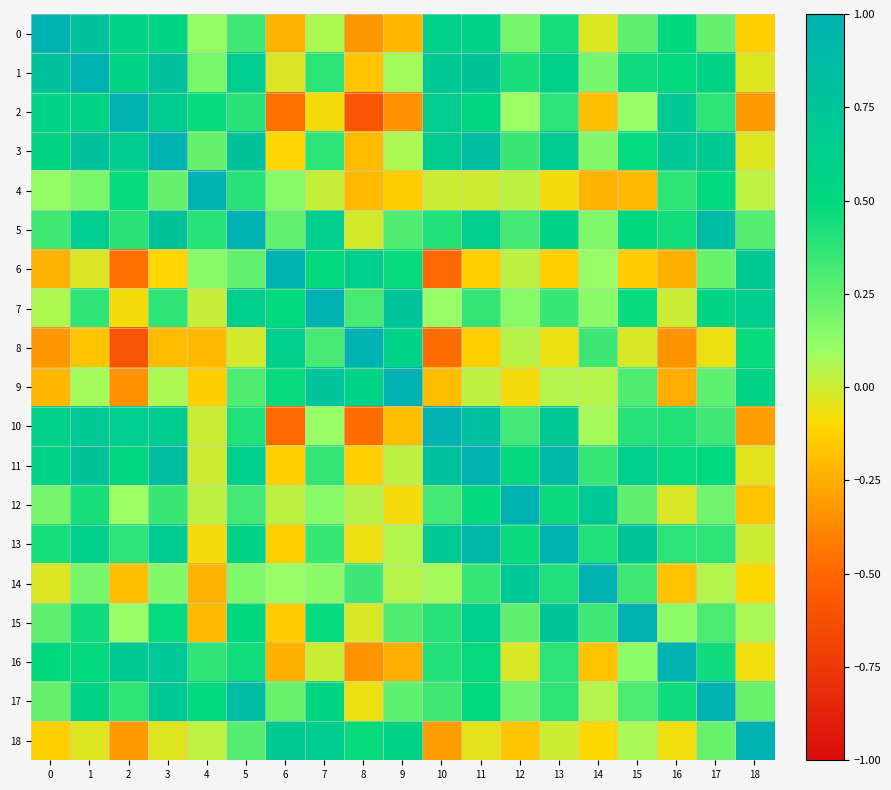

Which has a higher value, 12 or 15?

15